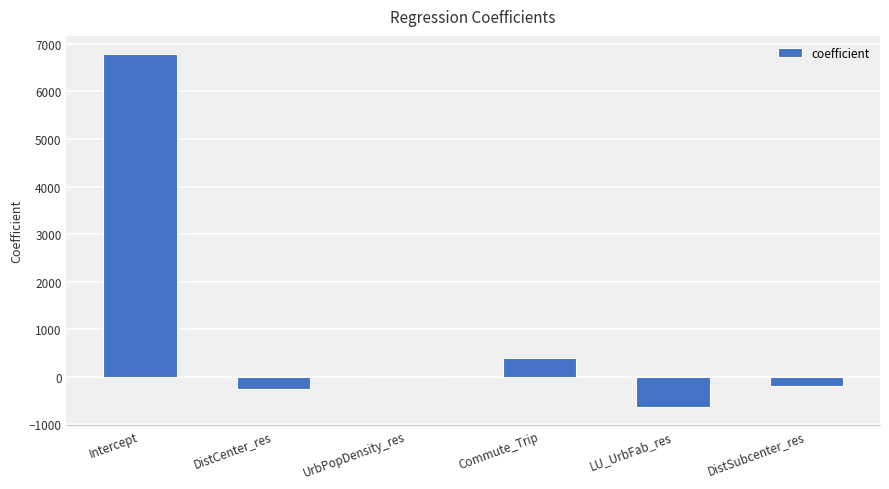

The value at Intercept is 6794.0. True or false?

True